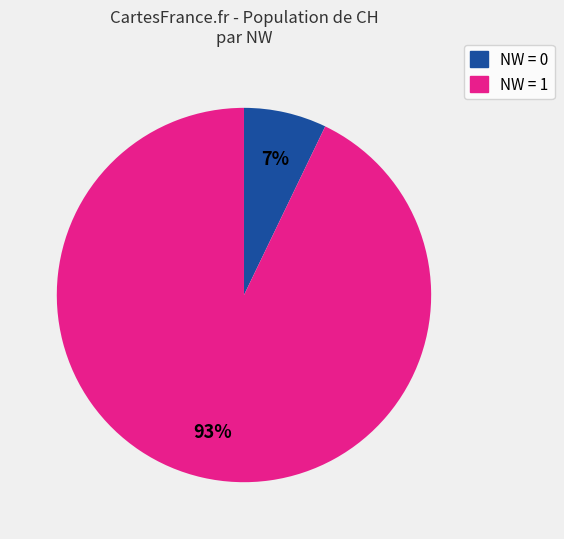

Is there a majority slice in this chart?

Yes